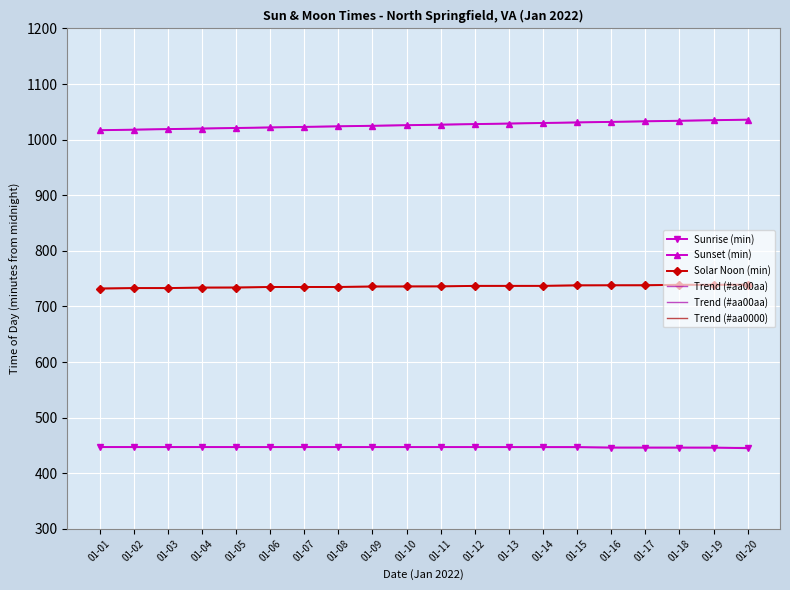

What is the greatest value displayed?

1036.0